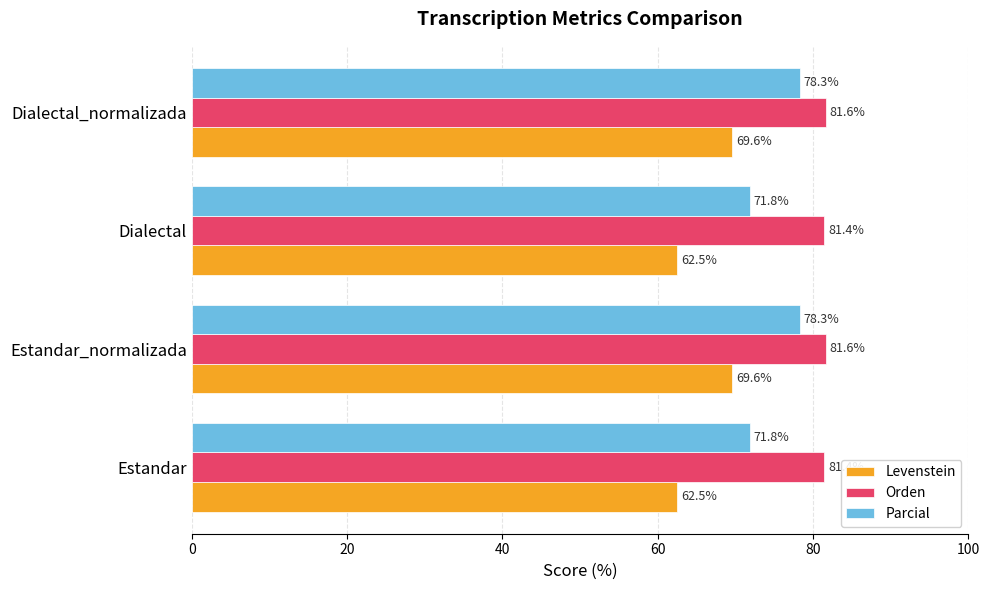

What is the sum of all Levenstein values?

264.2